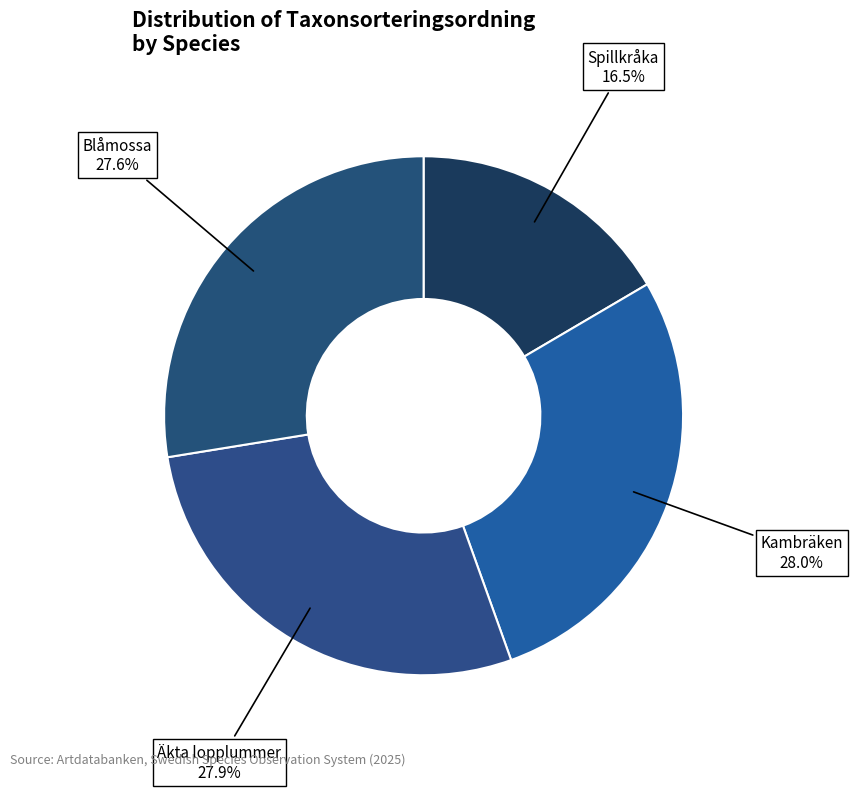

How many segments does this pie chart have?

4